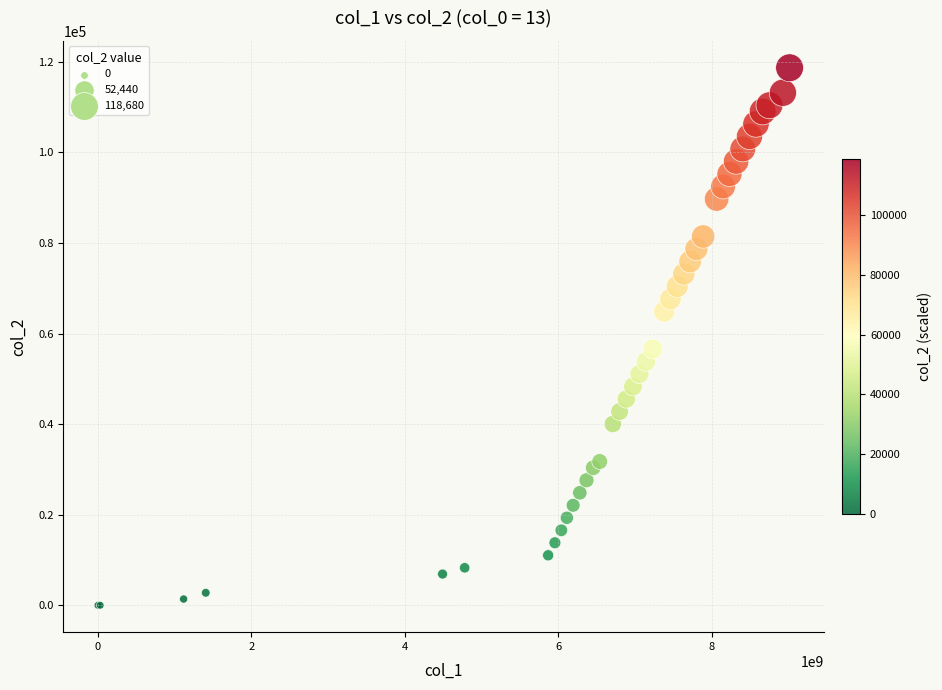

What Y value in the scatter plot is closest to 59340?

56580